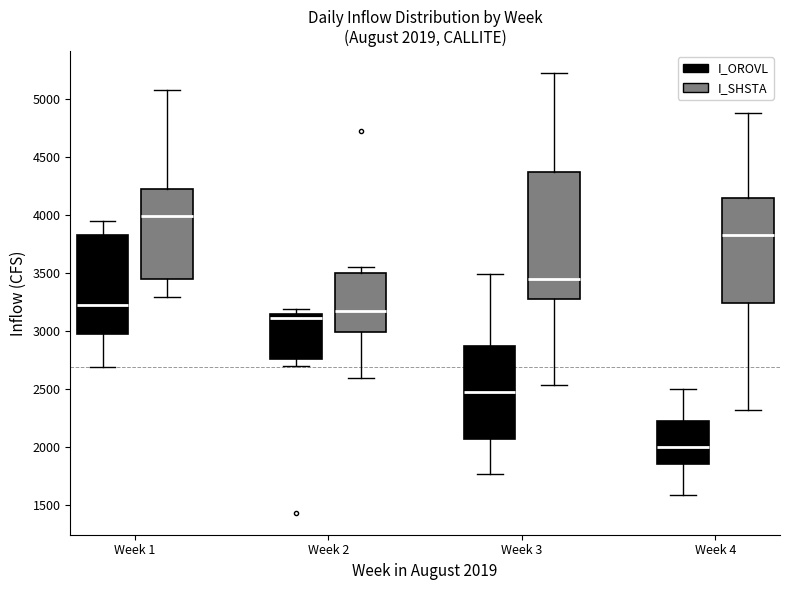

Which box is the tallest, from its lower edge to its upper edge?

Week 3 (I_SHSTA)